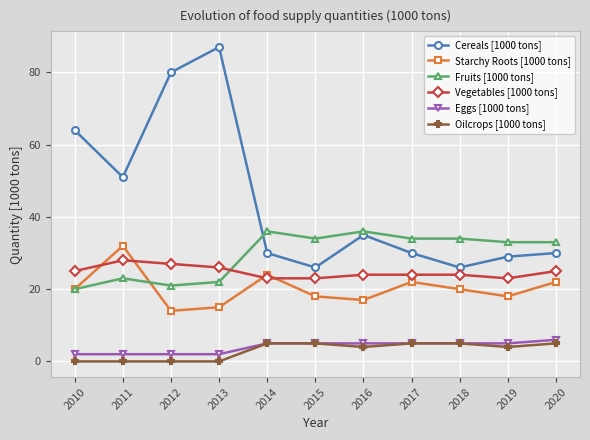

Where does the Cereals [1000 tons] series first go above 30?

2010